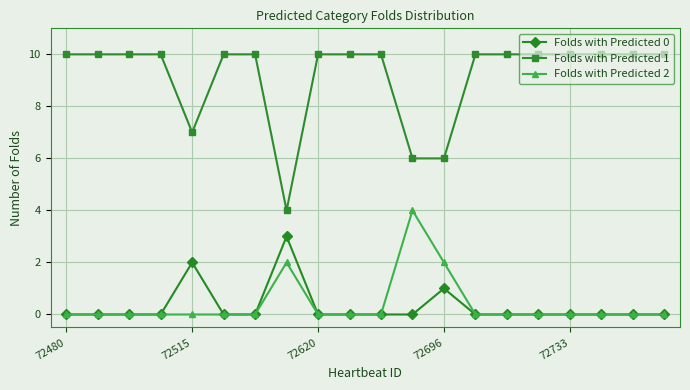

Which series has the largest total across all categories?

Folds with Predicted 1